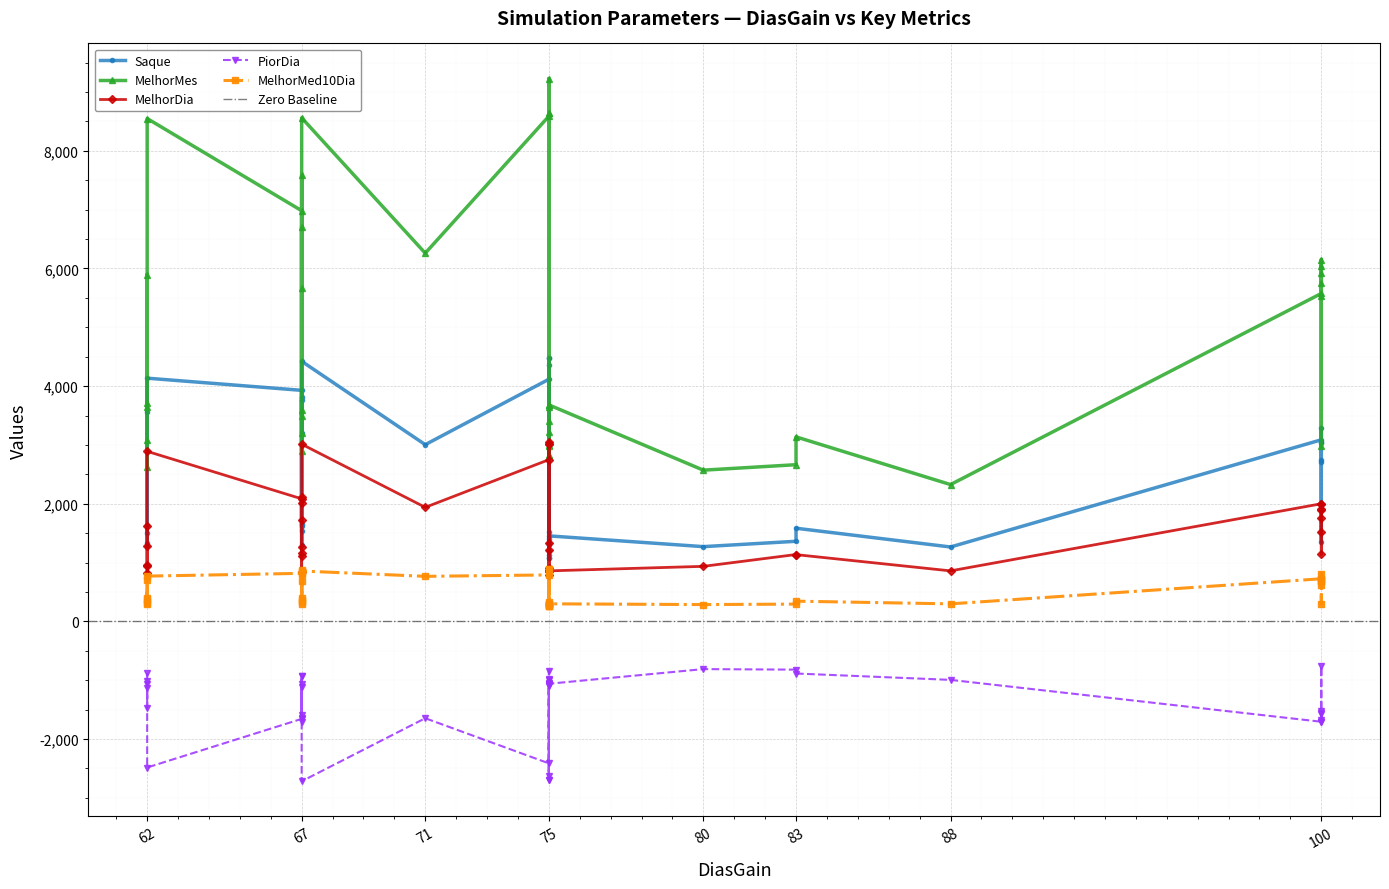

True or false: Saque and MelhorMes intersect in this chart.

False